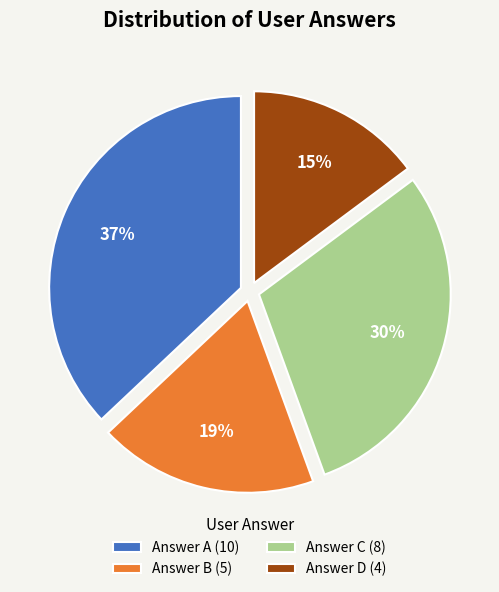

To the nearest percent, what is the average slice percentage?

25%